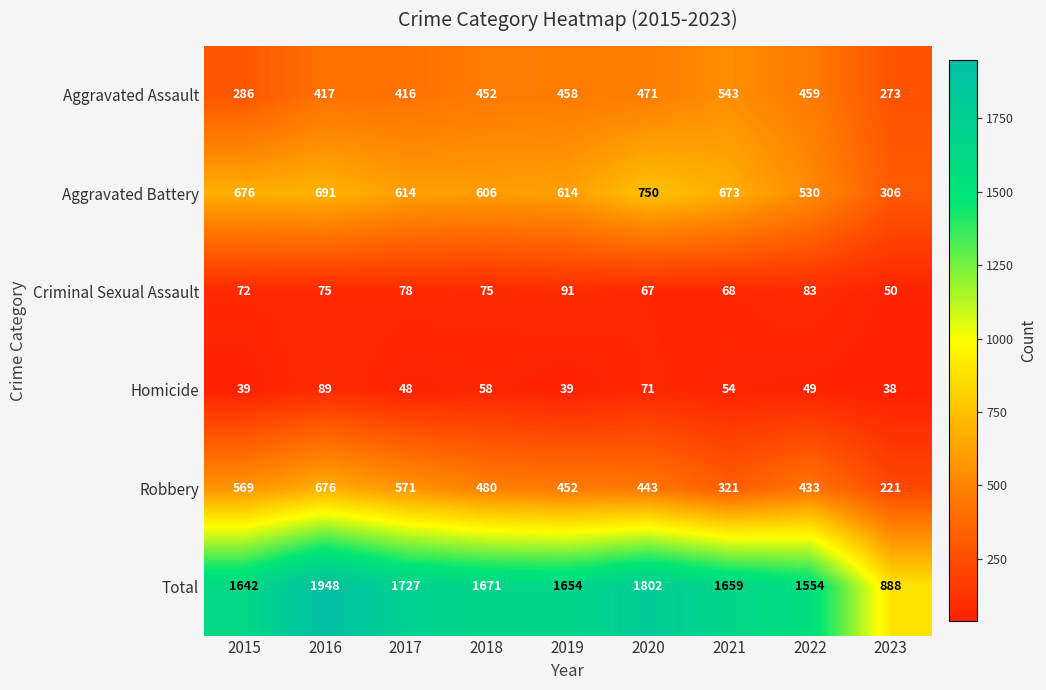

Between 2015 and 2022, which series saw the biggest shift?

Aggravated Assault